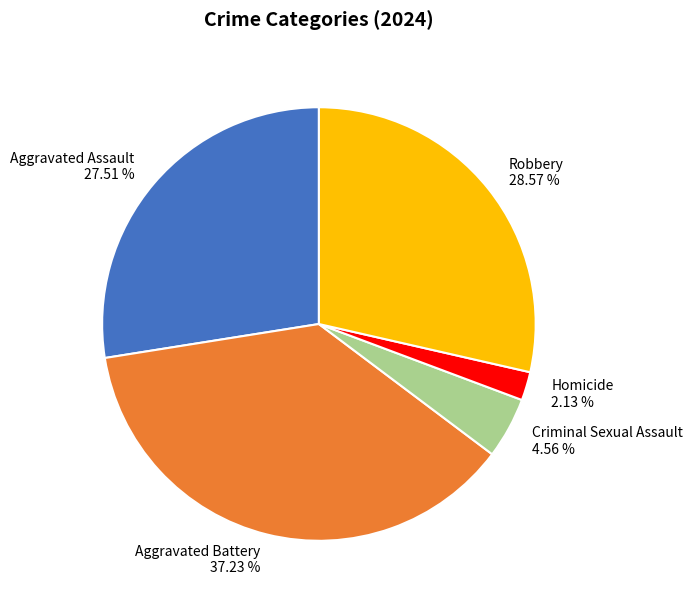

How many slices are in this pie chart?

5